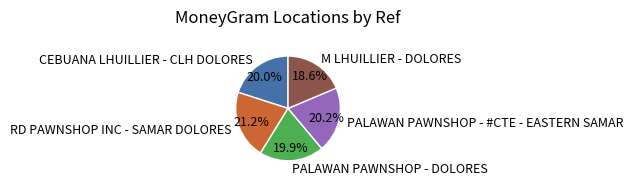

How many slices are in this pie chart?

5